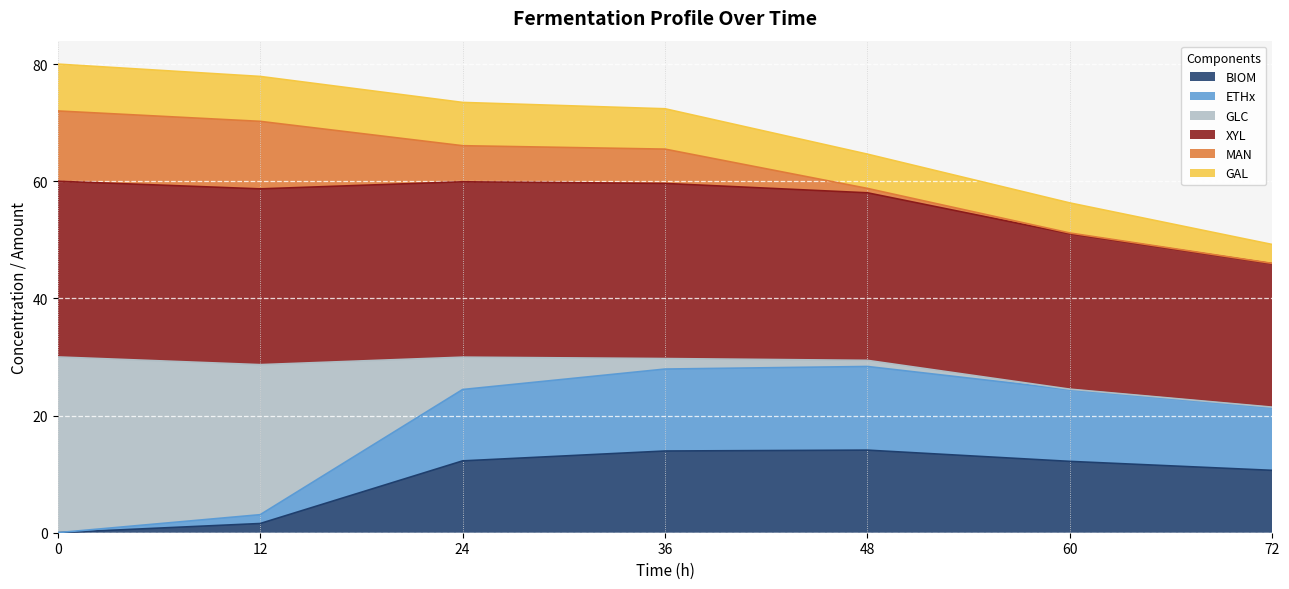

True or false: ETHx and XYL intersect in this chart.

False